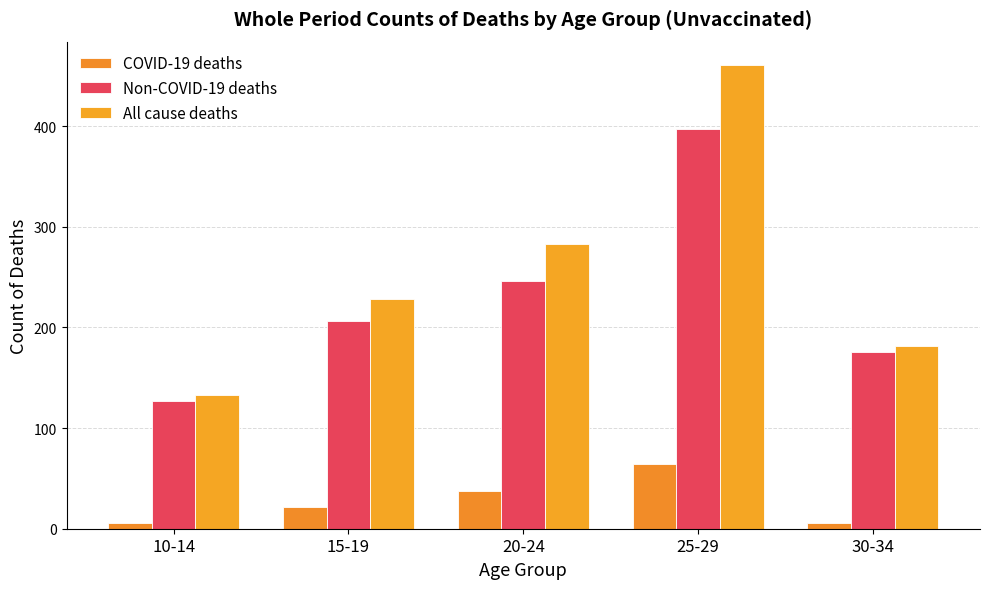

What is the value of the Non-COVID-19 deaths bar at the 3rd from the left?

246